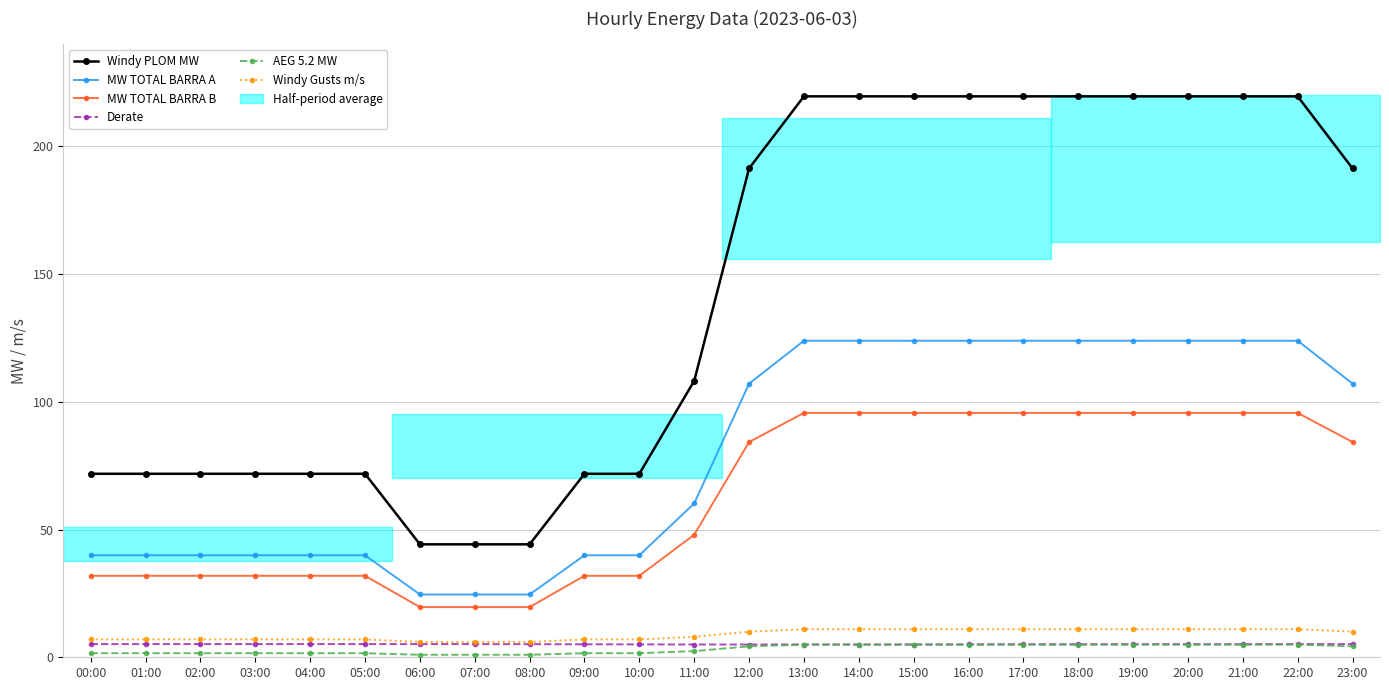

Which label corresponds to the largest value in the chart?

13:00